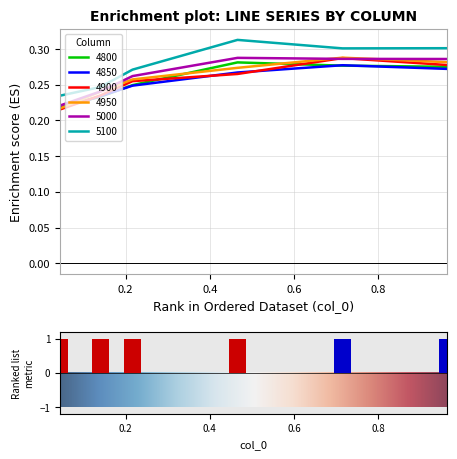

What is the value of the 5000 bar at the 6th from the left?

0.3